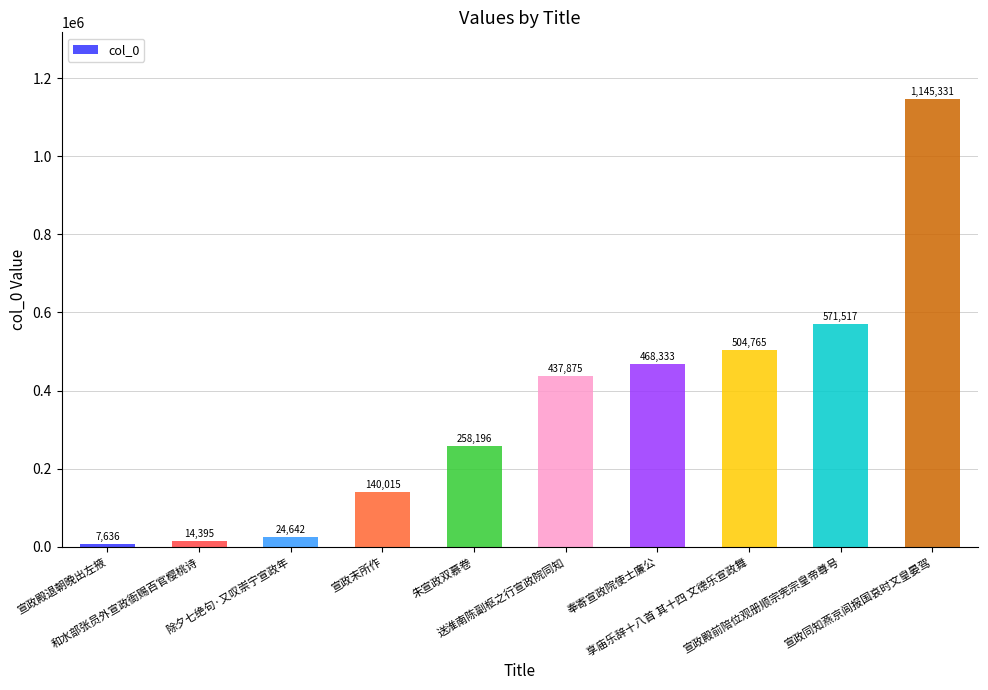

Rank the categories by value from lowest to highest.

宣政殿退朝晚出左掖, 和水部张员外宣政衙赐百官樱桃诗, 除夕七绝句·又叹崇宁宣政年, 宣政末所作, 朱宣政双慕卷, 送淮南陈副枢之行宣政院同知, 奉寄宣政院使士廉公, 享庙乐辞十八首 其十四 文德乐宣政舞, 宣政殿前陪位观册顺宗宪宗皇帝尊号, 宣政同知燕京闾报国哀时文皇晏驾